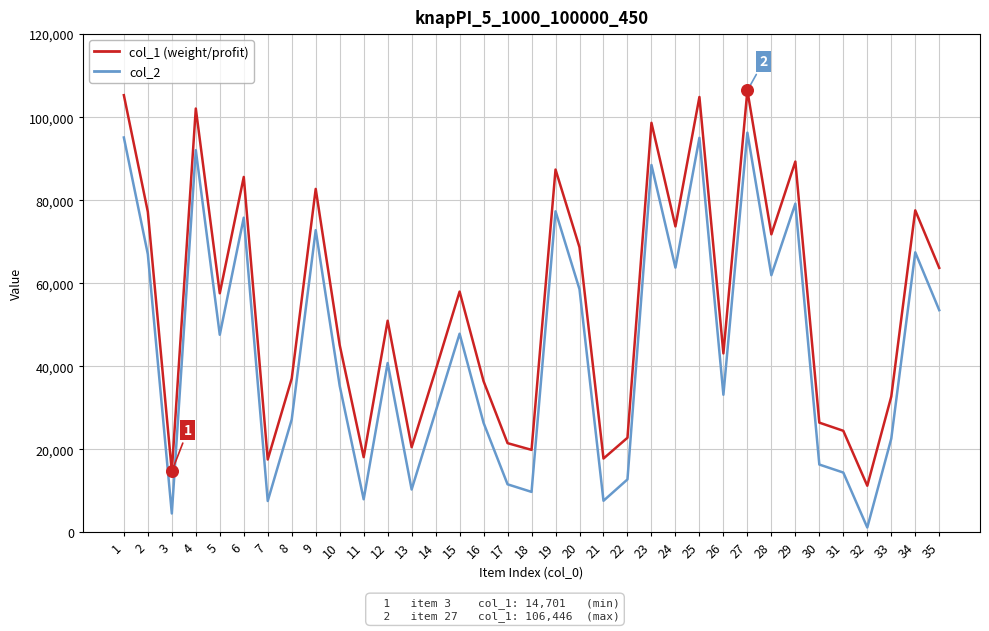

What is the maximum value shown in the chart?

106446